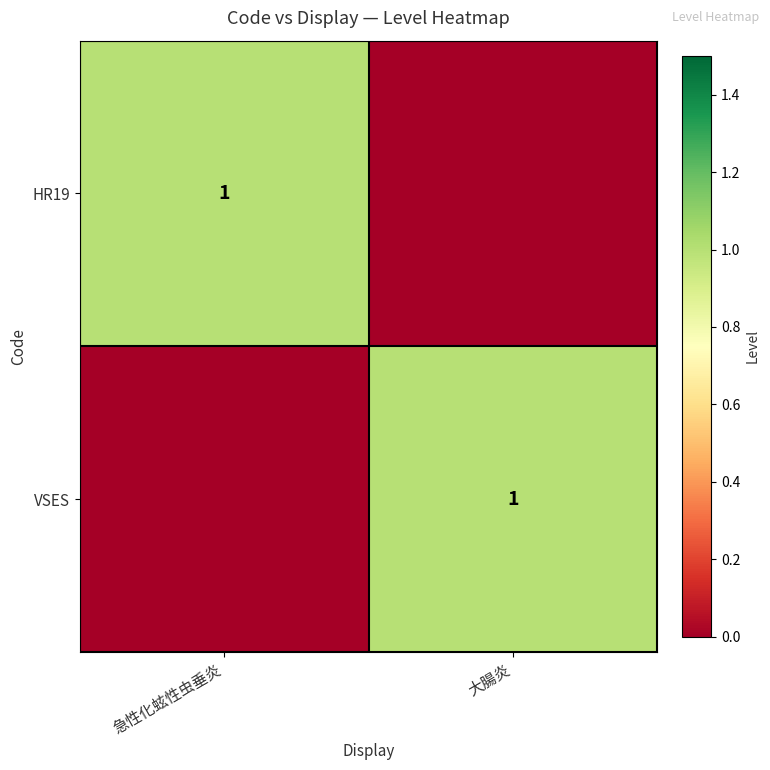

Between 大腸炎 and 急性化蚿性虫垂炎, which is larger?

急性化蚿性虫垂炎